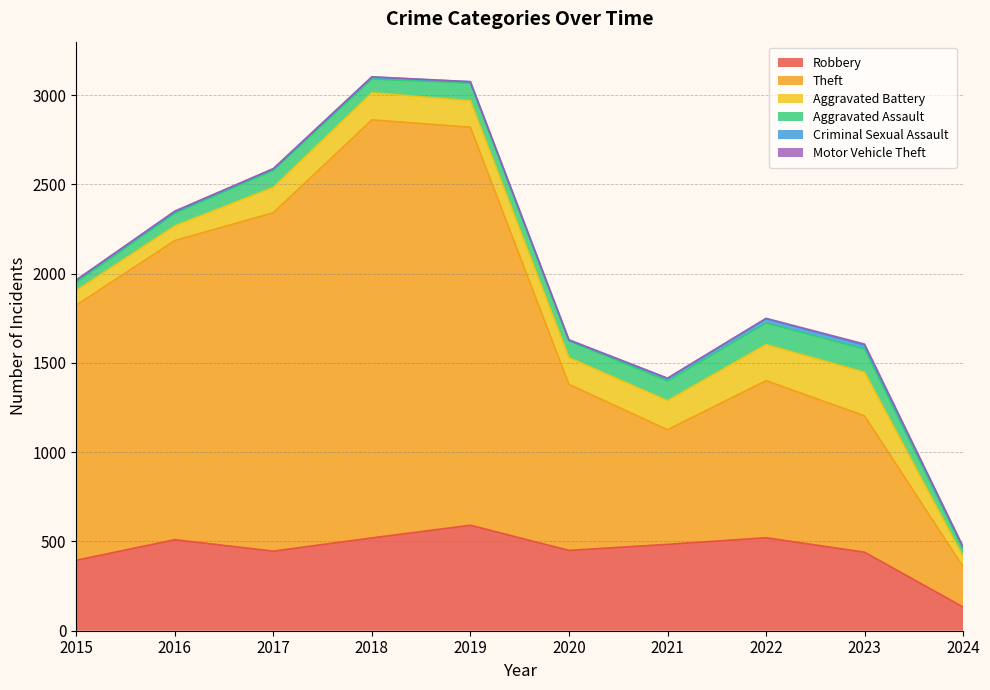

What is the difference between the Aggravated Battery values at 2023 and 2018?

92